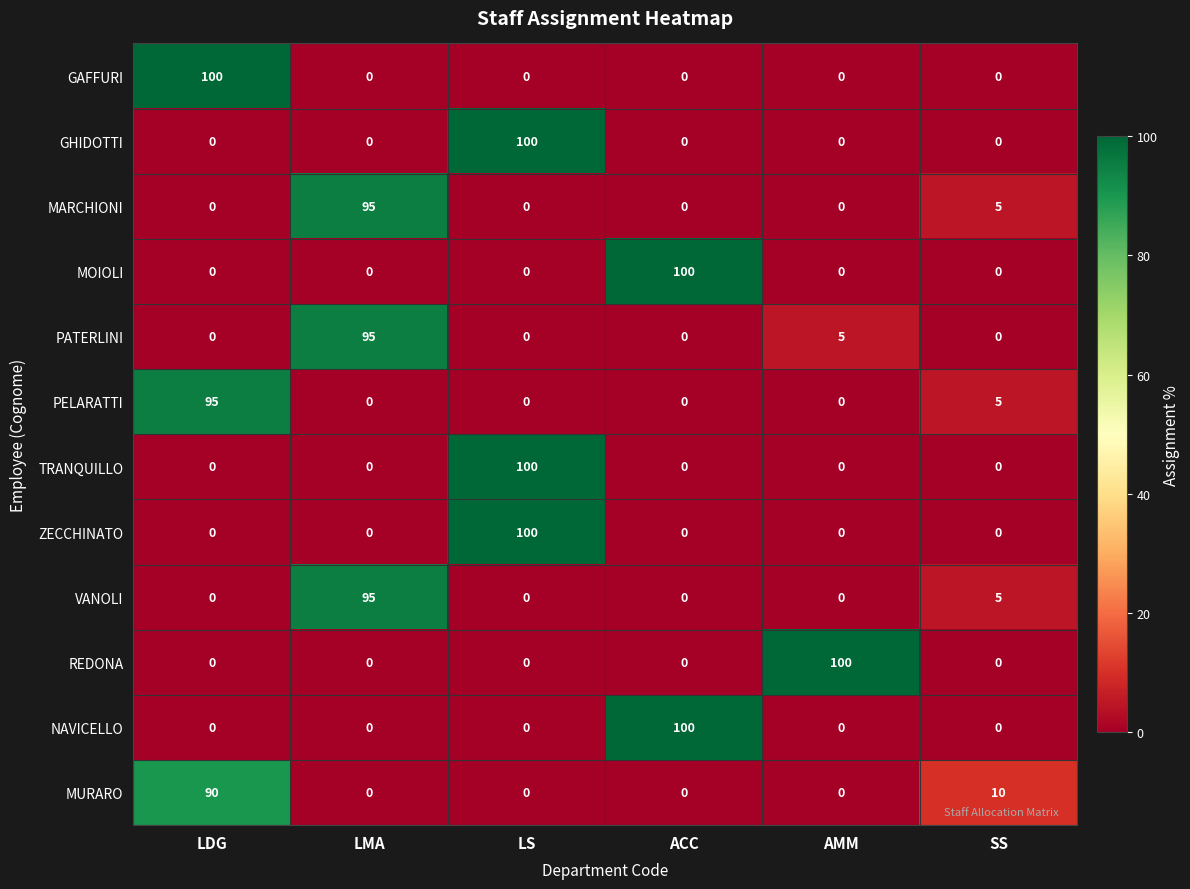

True or false: NAVICELLO has a value of 100 at ACC.

True